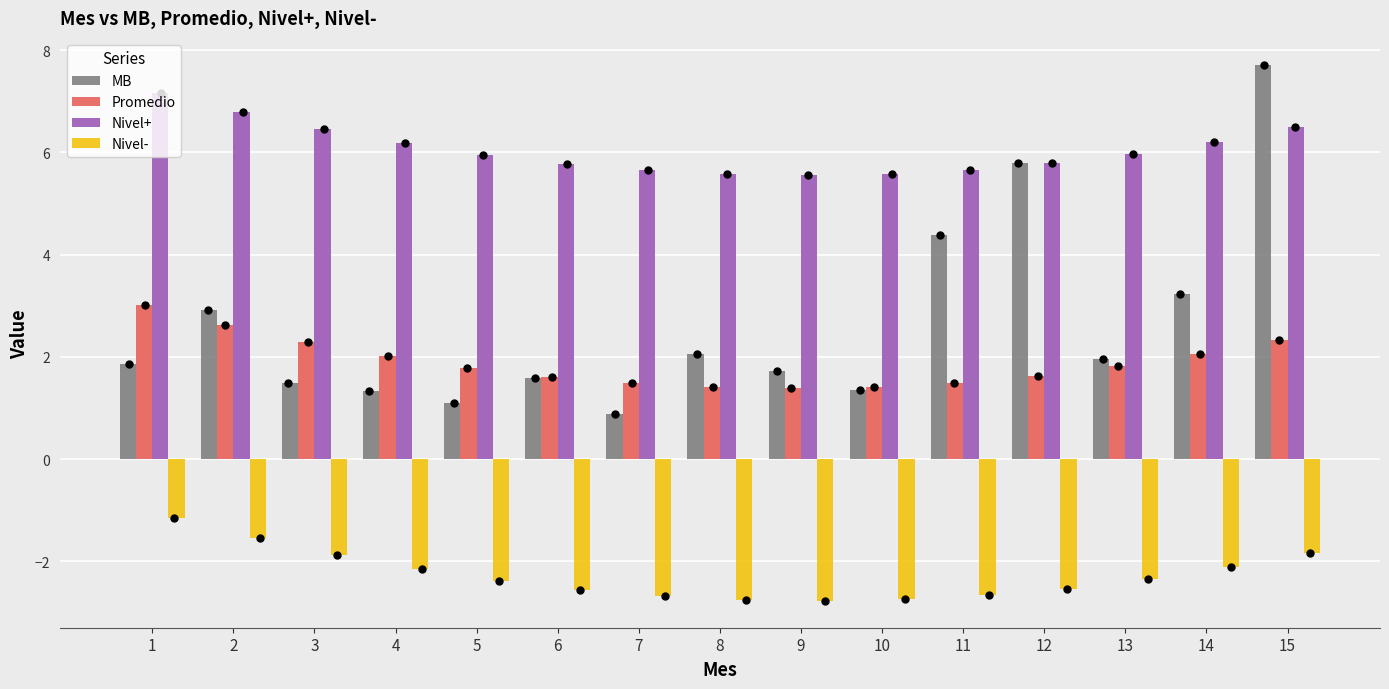

At which category is the sum across all series the highest?

15